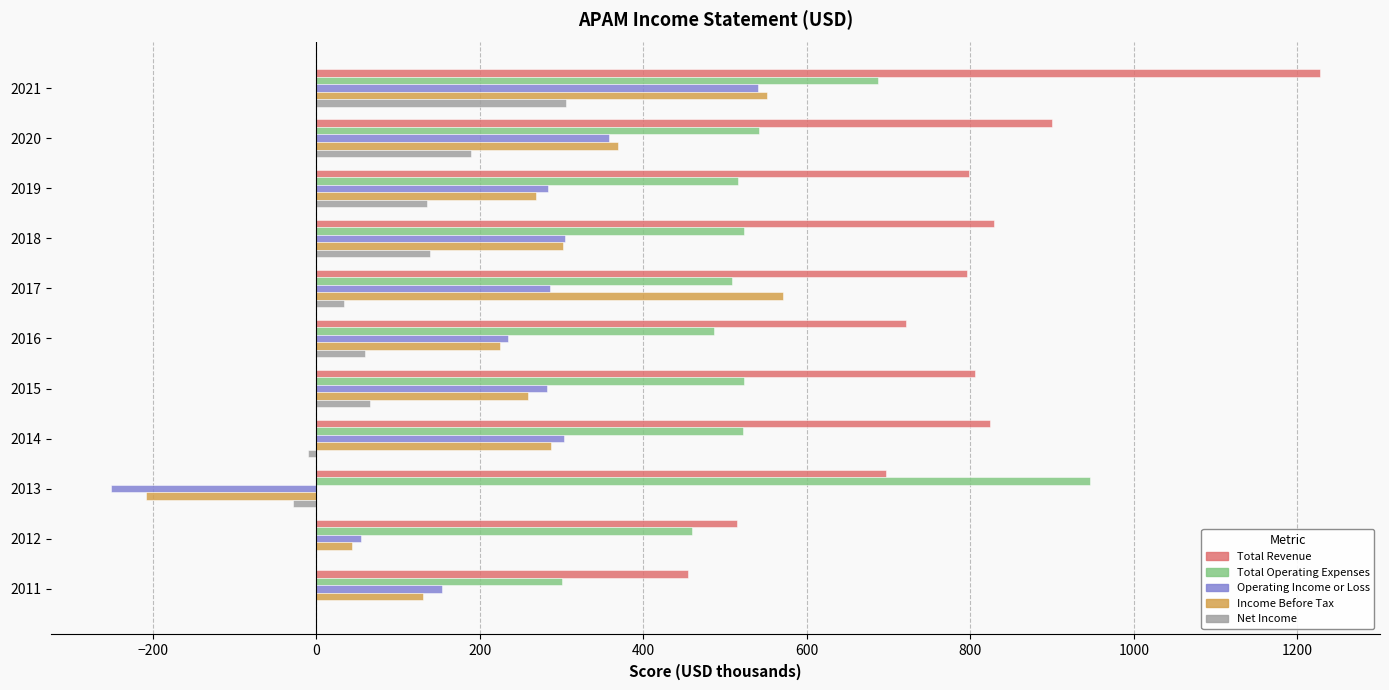

What is the maximum value for Net Income?

305.1